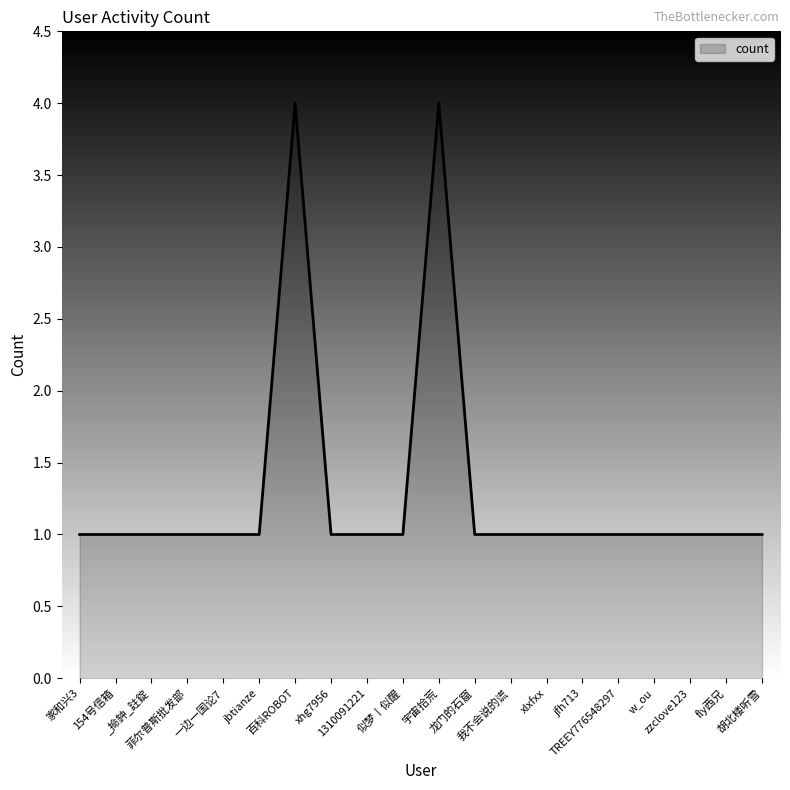

What is the difference between the maximum and minimum values?

3